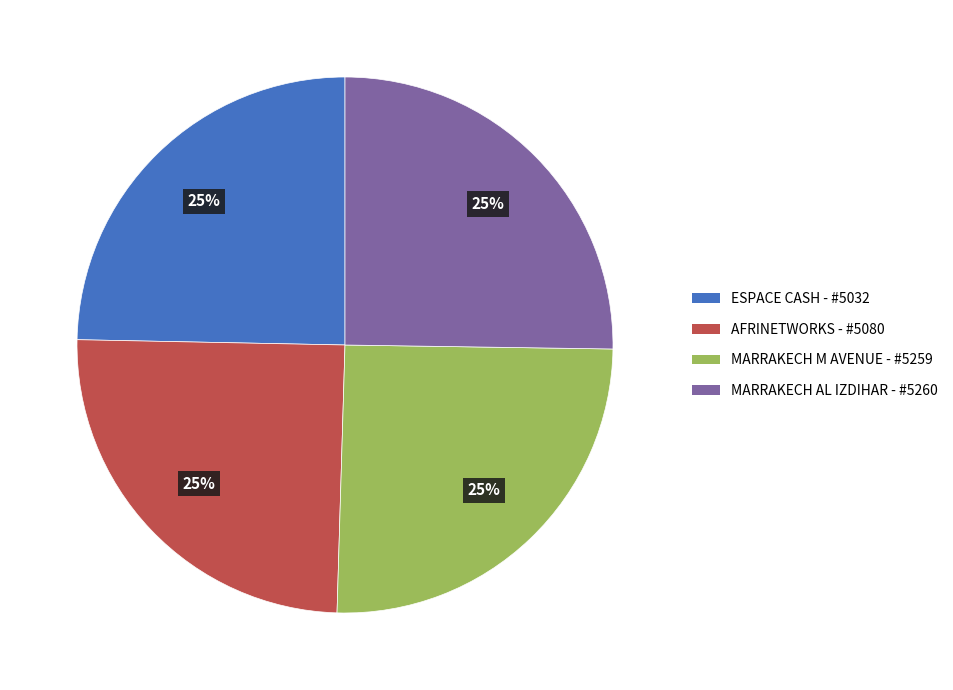

Does any single category account for the majority?

No